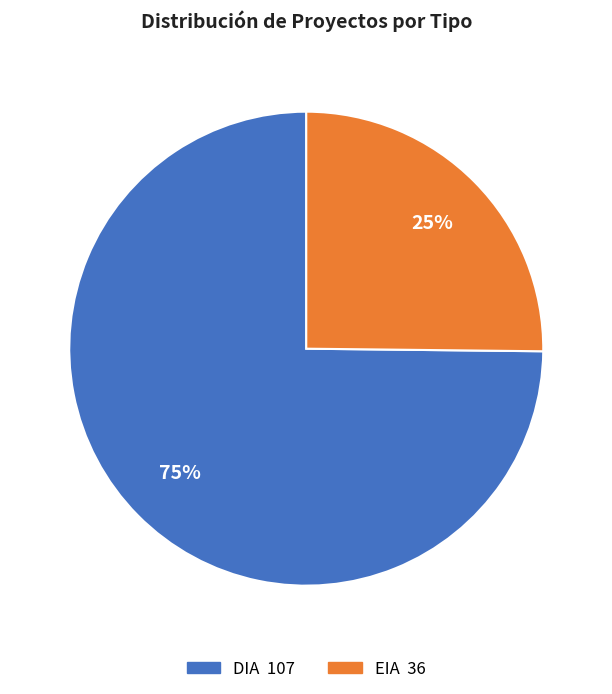

Between EIA and DIA, which is larger?

DIA